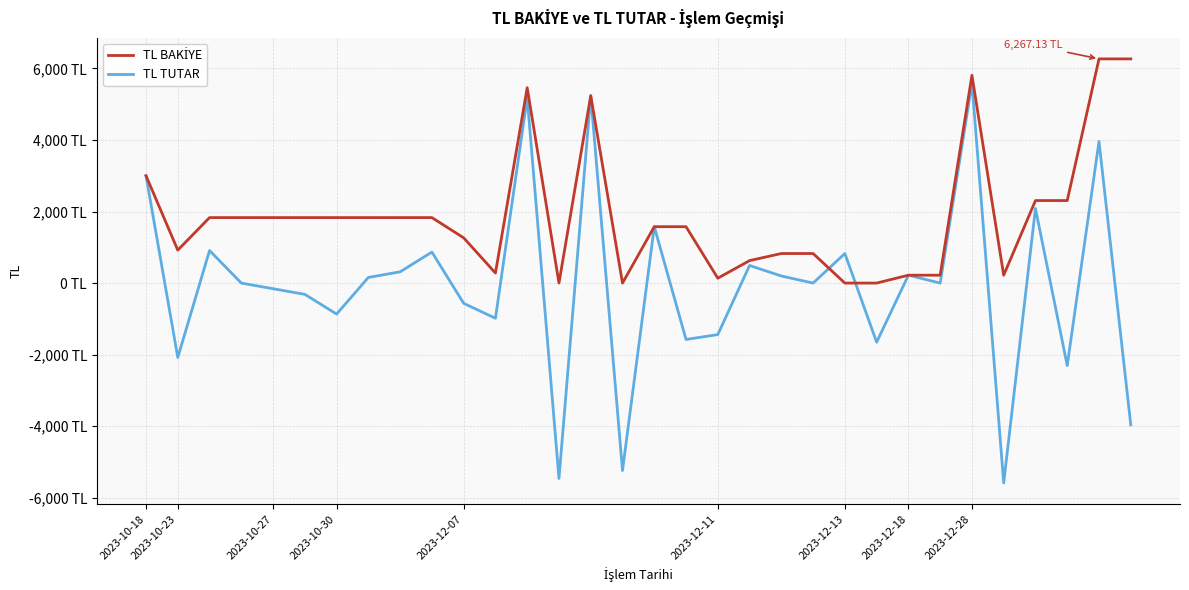

Does the chart have visible grid lines?

Yes